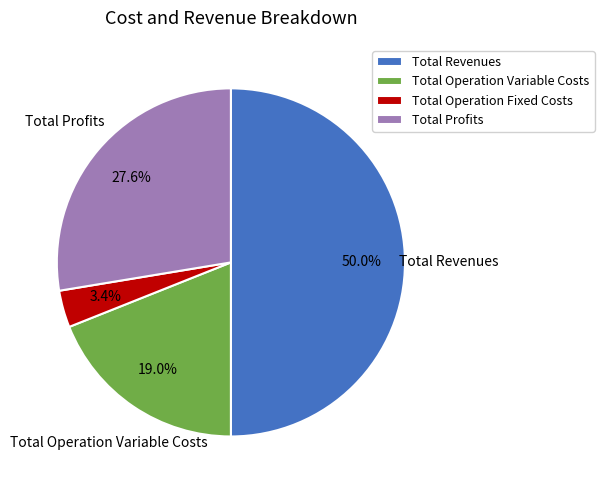

Which category has the biggest portion of the pie?

Total Revenues